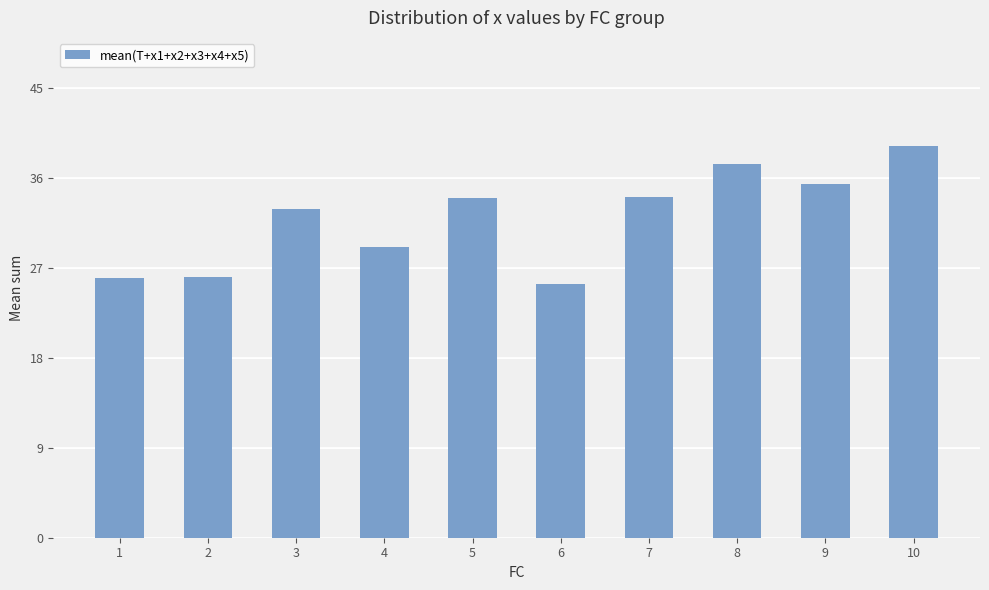

Between 5 and 8, which is larger?

8